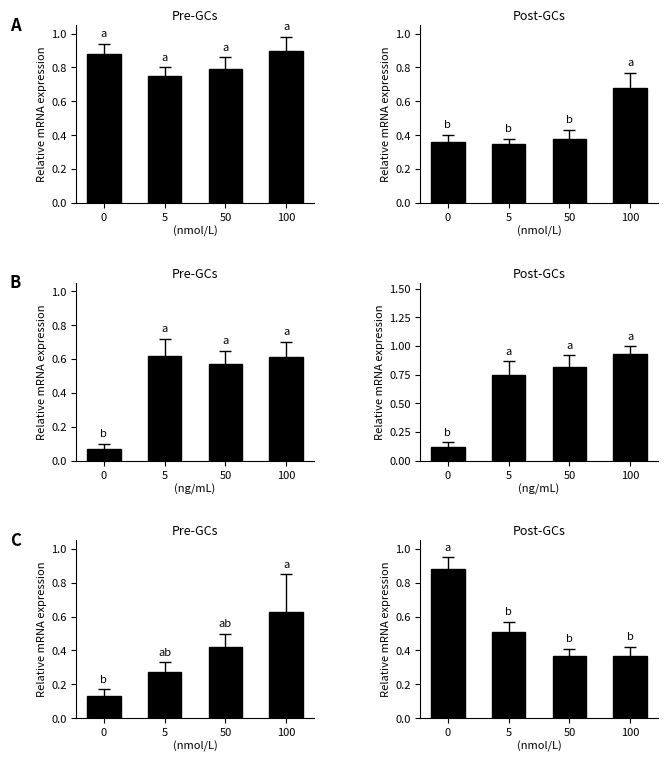

Count the values in the range 0 to 1.

4